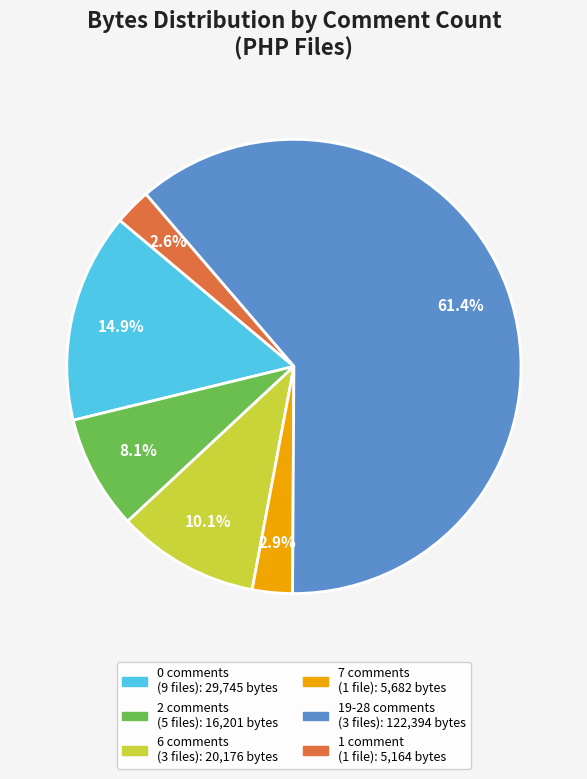

Is there a majority slice in this chart?

Yes